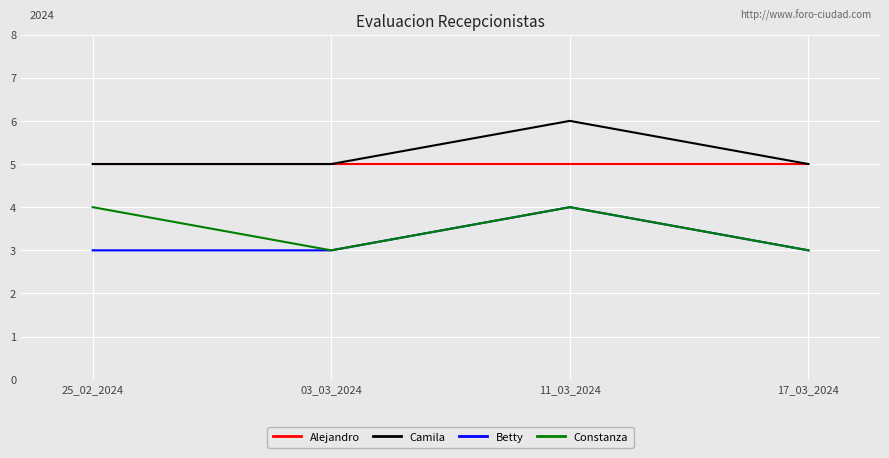

What is the sum of all Betty values?

13